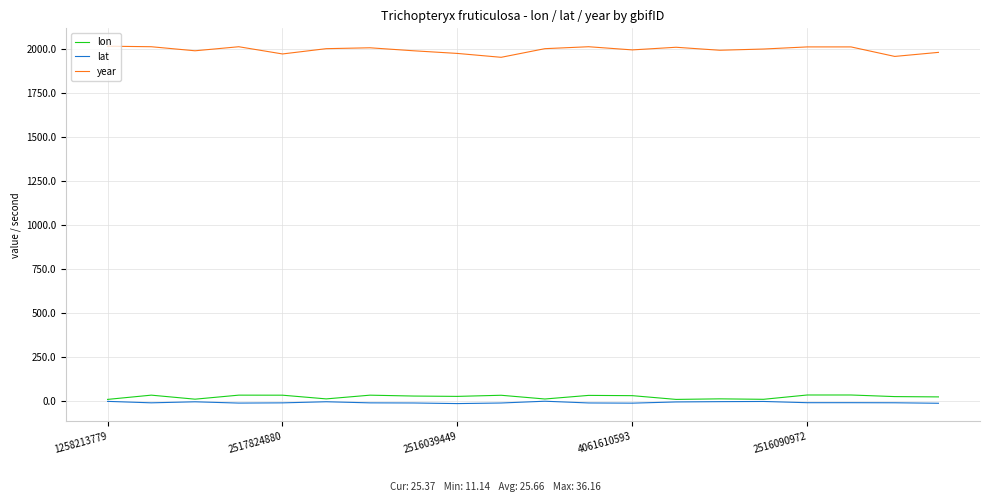

What is the sum of all lon values?

513.2